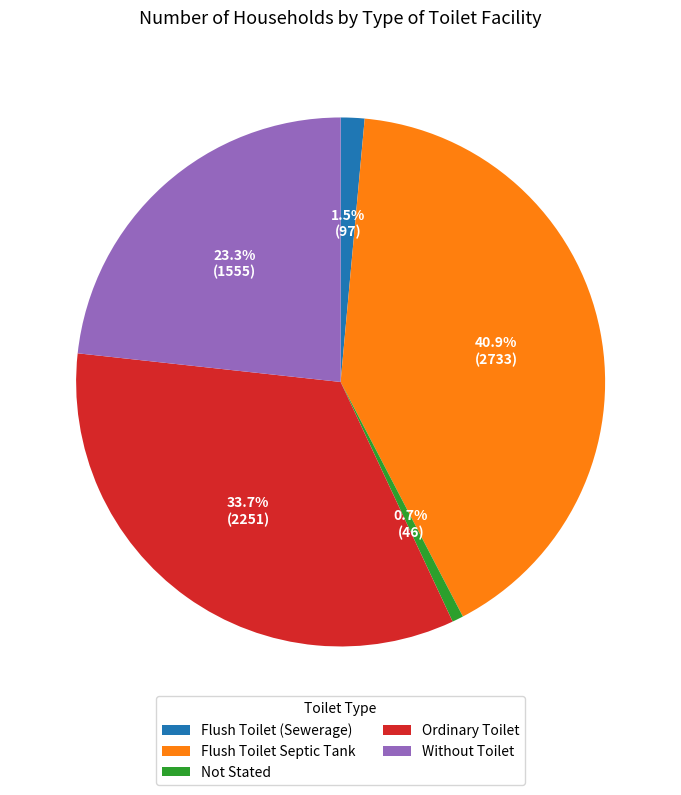

Count the number of slices in the pie.

5